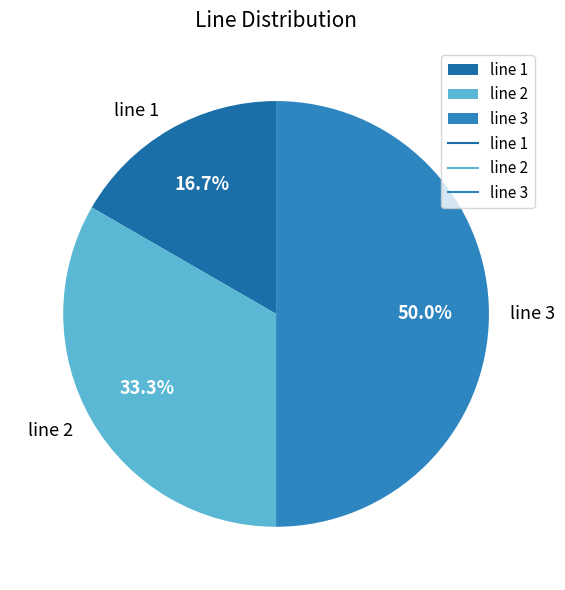

What is the largest slice in the pie chart?

line 3